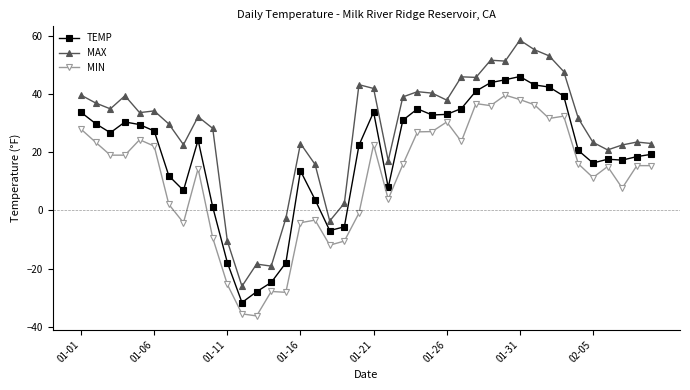

Rank the series by their average value, from lowest to highest.

MIN, TEMP, MAX